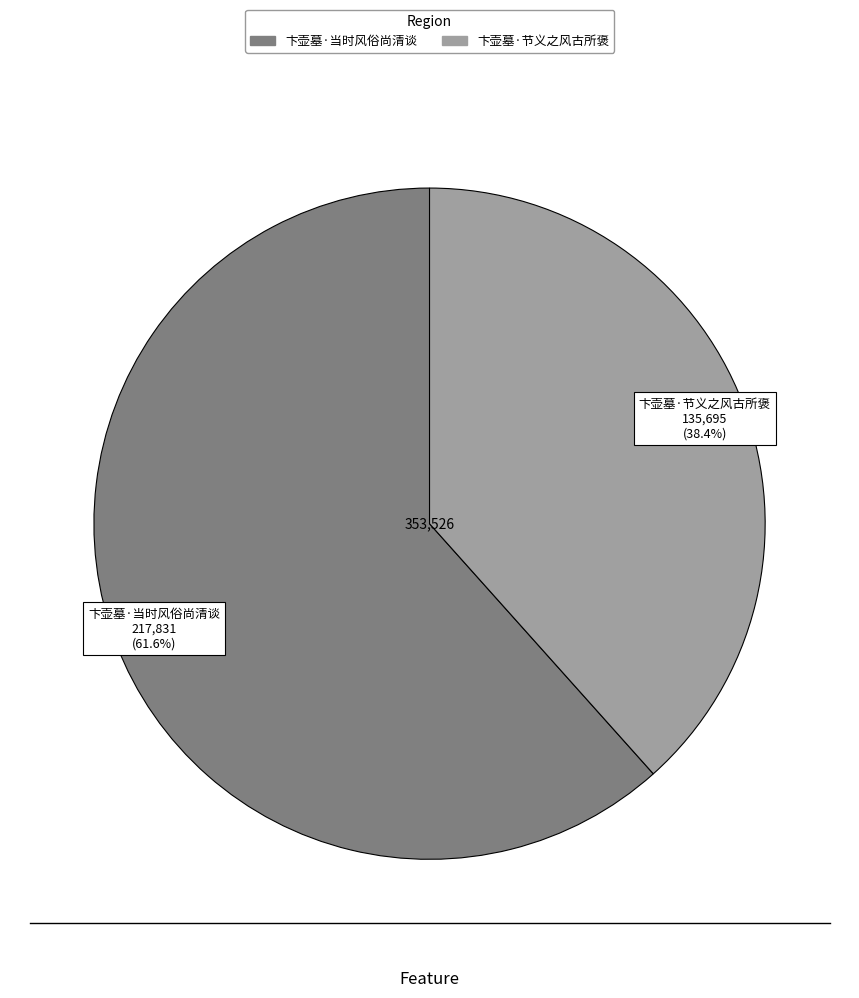

Is 卞壶墓·节义之风古所褒 the majority of the pie?

No